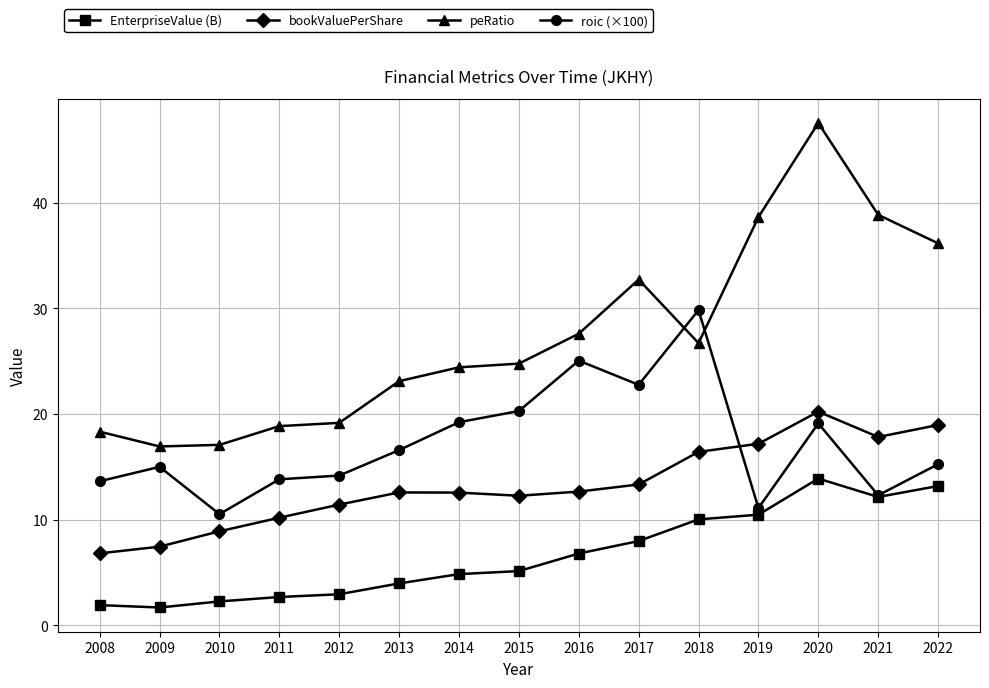

What is the lowest value of the roic (×100) series?

10.5